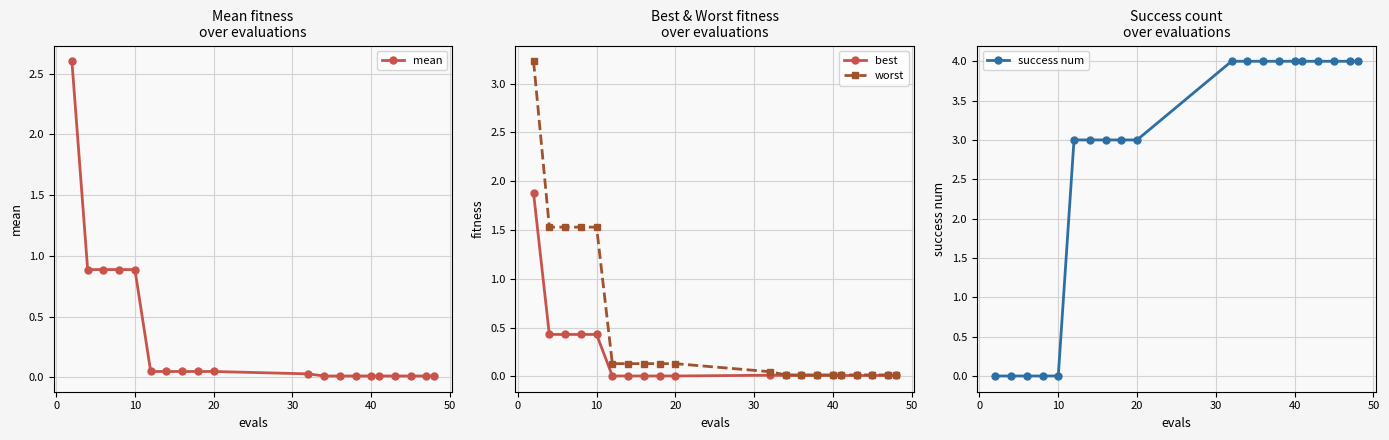

True or false: best has a value of 0.0 at 20.

True